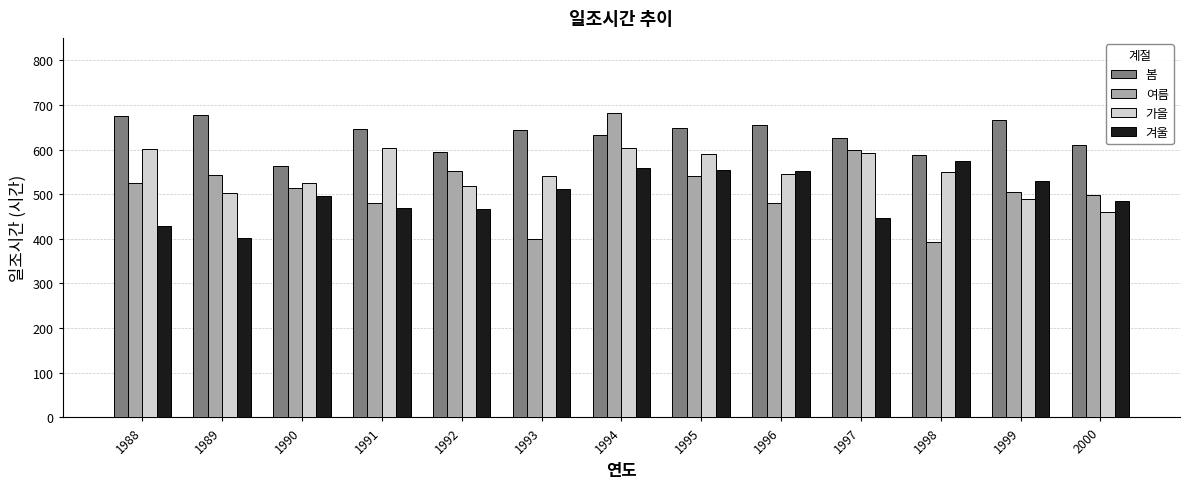

The value of 봄 at 1994 is 633.3. True or false?

True